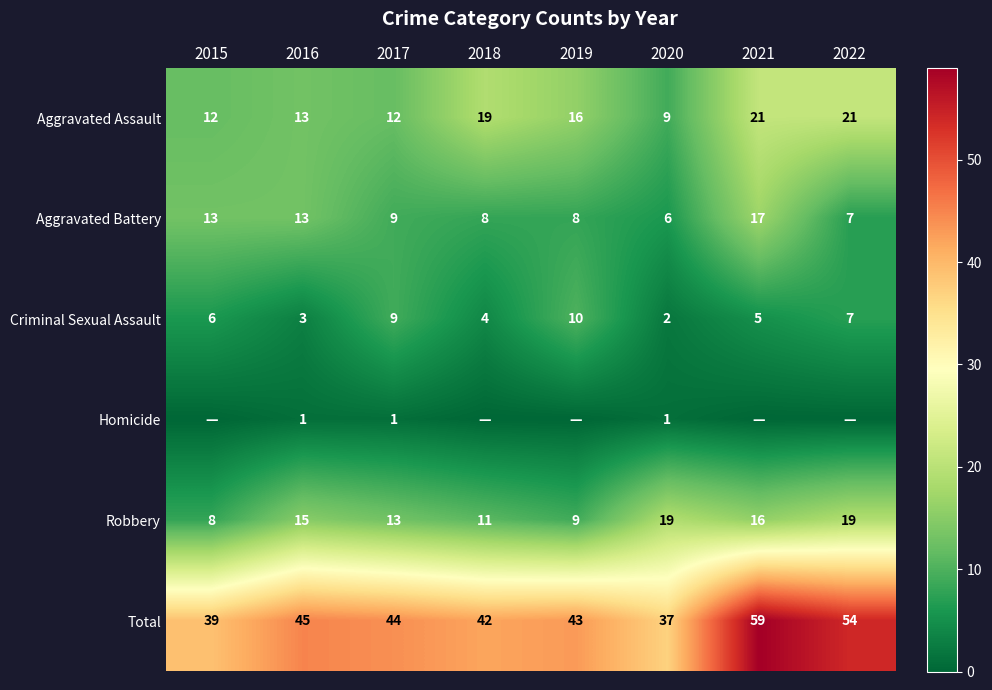

What is the average value of the Aggravated Assault series?

15